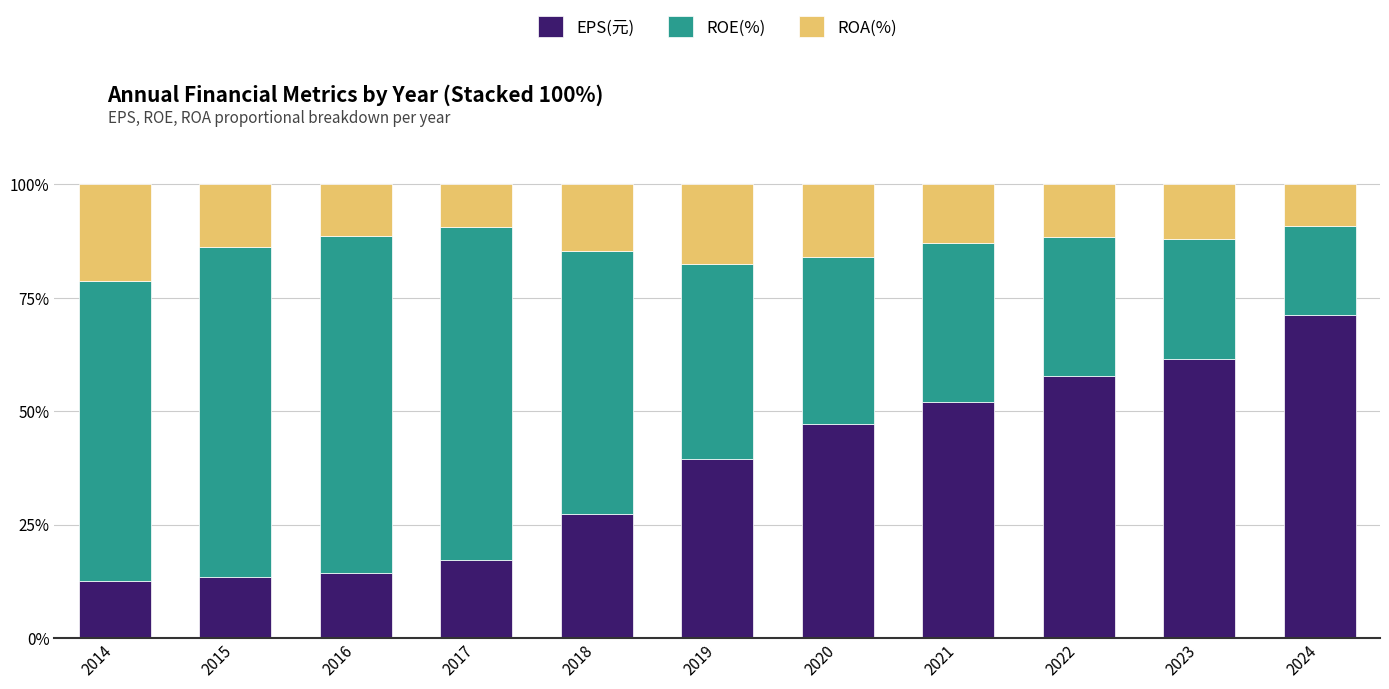

What is the total value across all series at 2022?

100.0